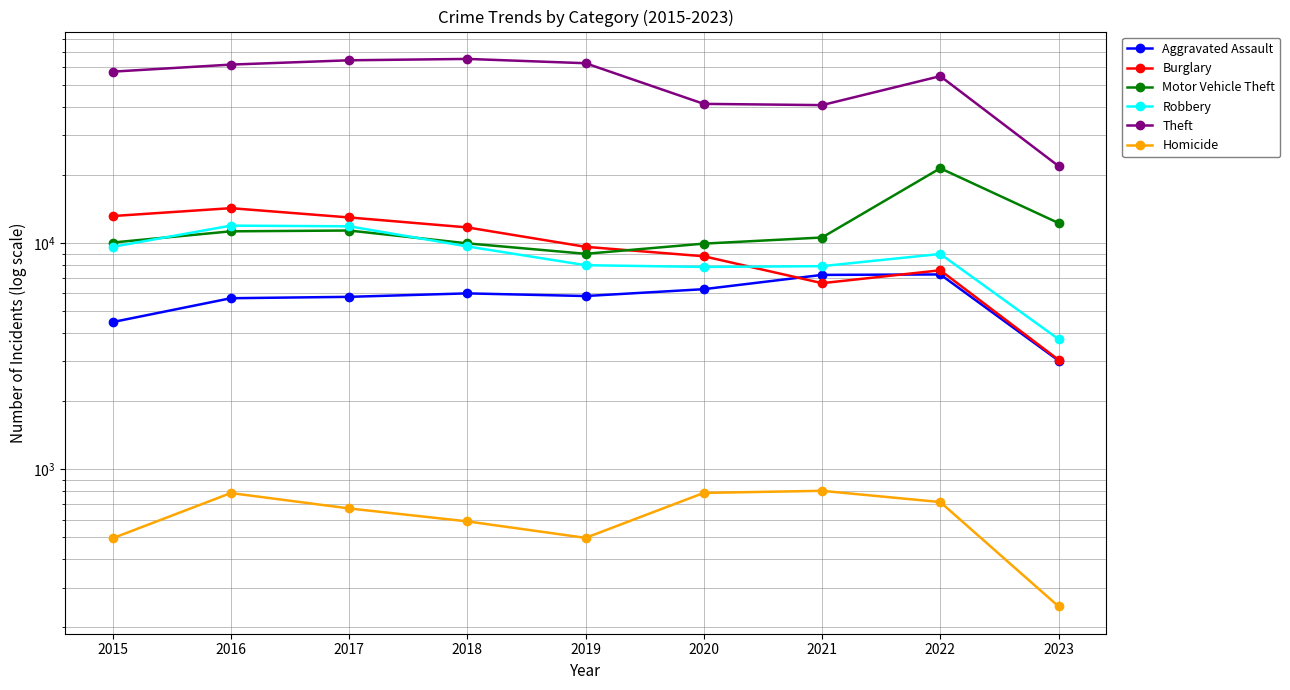

What are all the series names shown in the legend?

Aggravated Assault, Burglary, Motor Vehicle Theft, Robbery, Theft, Homicide